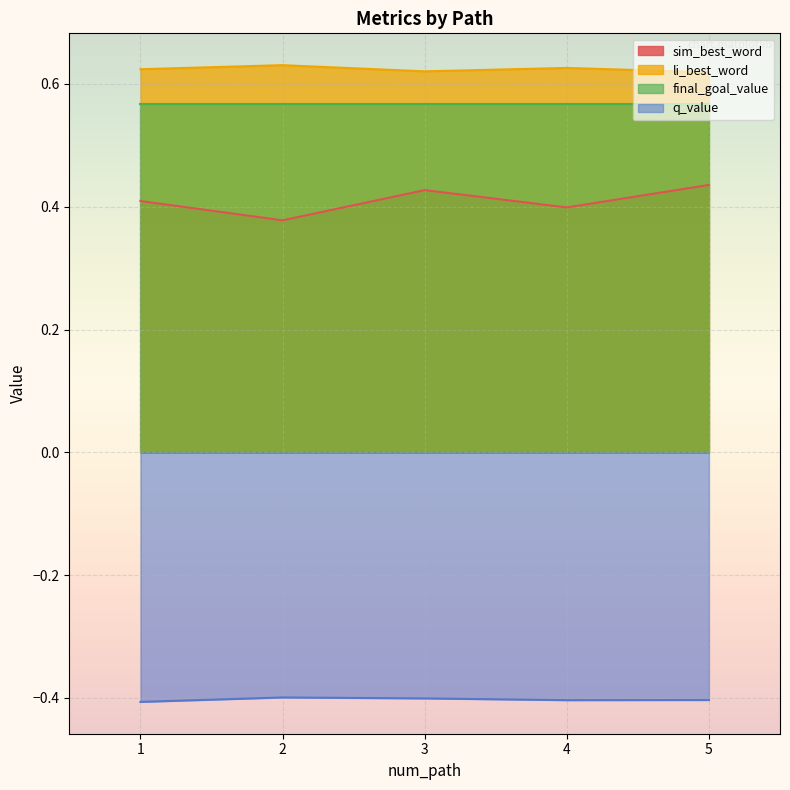

True or false: final_goal_value and q_value cross at least once.

False